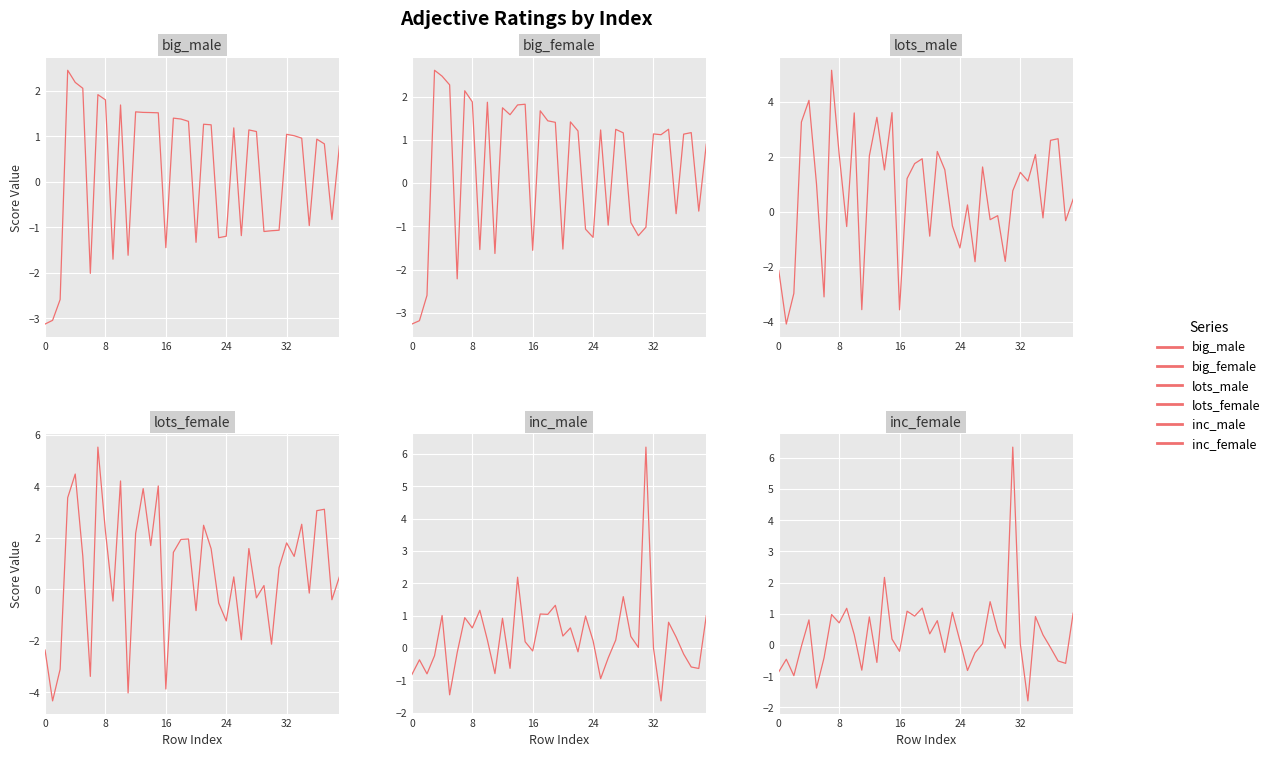

What is the label of the 19th point from the left?

18